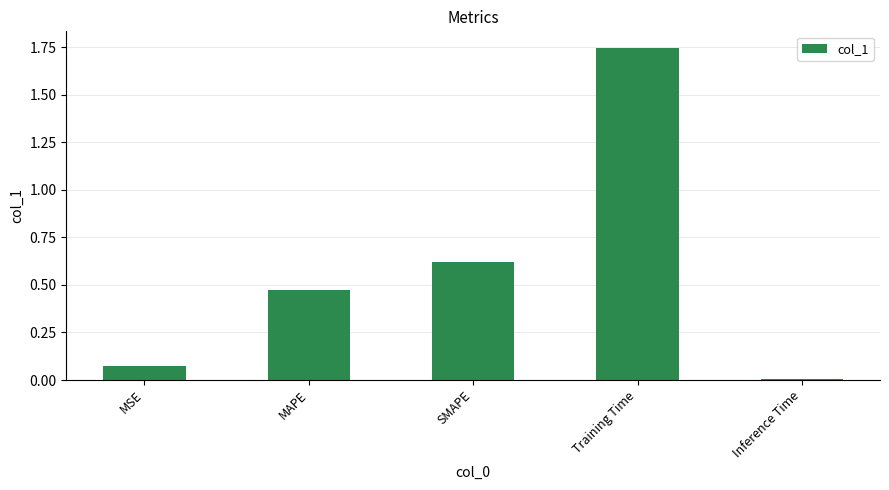

The value at Inference Time is 0.0. True or false?

True